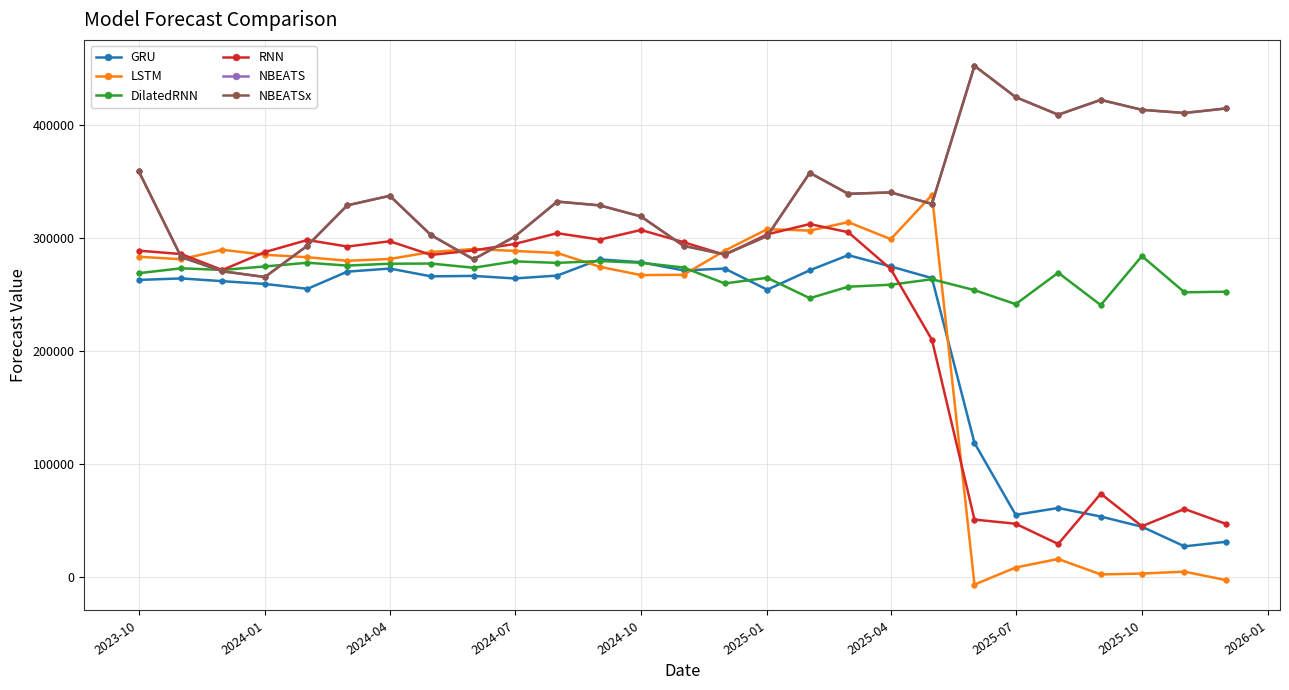

Which series has the widest spread of values?

LSTM